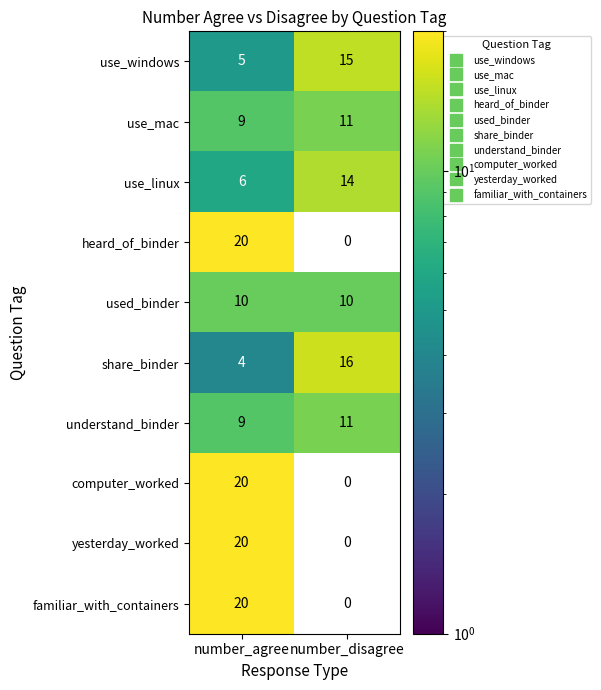

What is the spread (max minus min) of values at number_disagree?

16